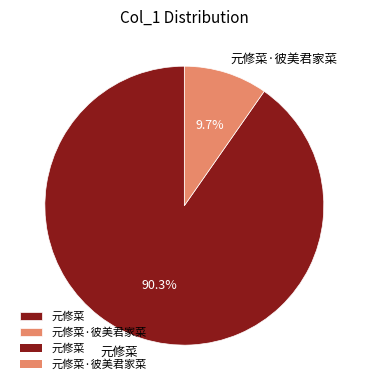

Is 元修菜·彼美君家菜 the majority of the pie?

No